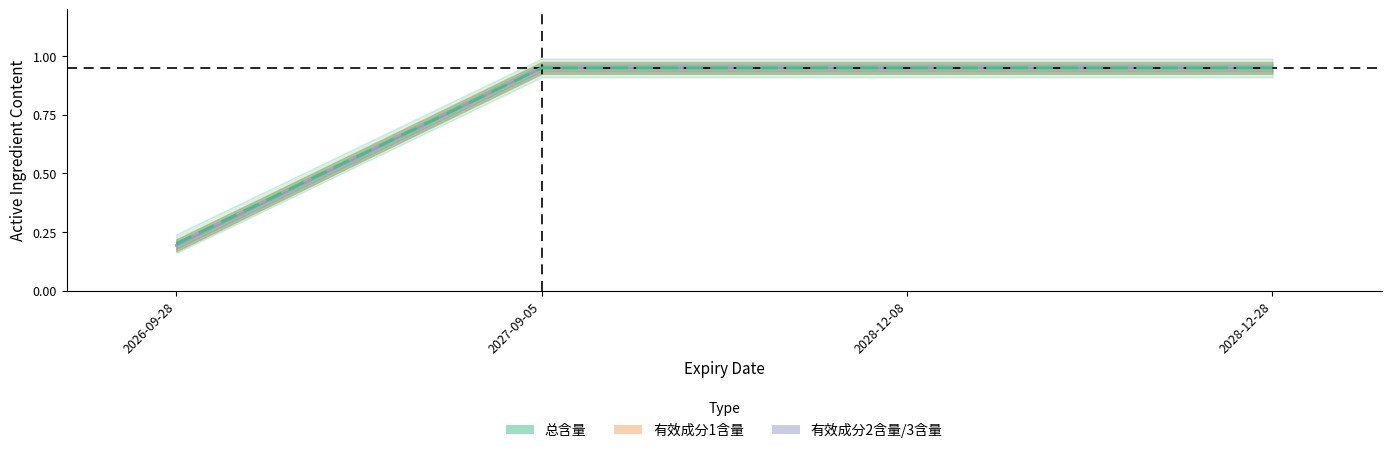

Is it true that the value at 2028-12-08 is 0.4?

False